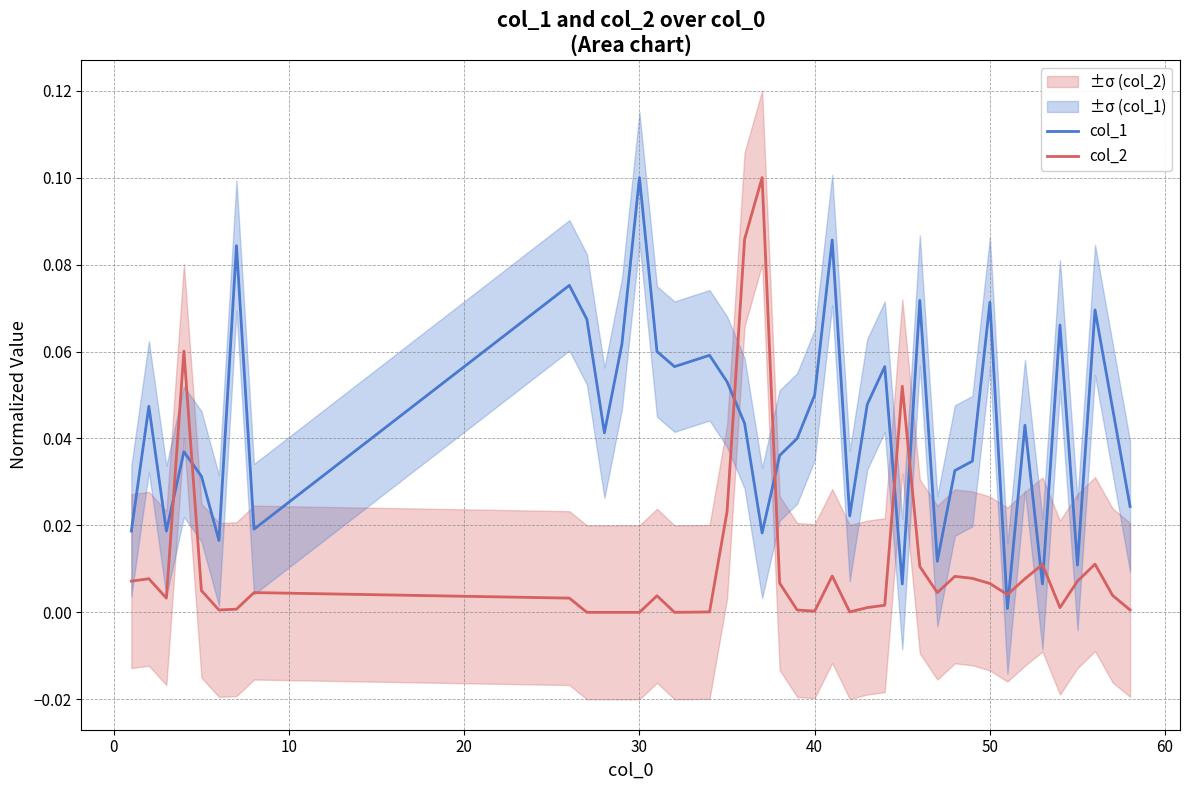

Reading left to right, transcribe all the data shown in this chart.

col_1: 0.0	0.0	0.0	0.0	0.0	0.0	0.1	0.0	0.1	0.1	0.0	0.1	0.1	0.1	0.1	0.1	0.1	0.0	0.0	0.0	0.0	0.1	0.1	0.0	0.0	0.1	0.0	0.1	0.0	0.0	0.0	0.1	0.0	0.0	0.0	0.1	0.0	0.1	0.0	0.0
col_2: 0.0	0.0	0.0	0.1	0.0	0.0	0.0	0.0	0.0	0.0	0.0	0.0	0.0	0.0	0.0	0.0	0.0	0.1	0.1	0.0	0.0	0.0	0.0	0.0	0.0	0.0	0.1	0.0	0.0	0.0	0.0	0.0	0.0	0.0	0.0	0.0	0.0	0.0	0.0	0.0